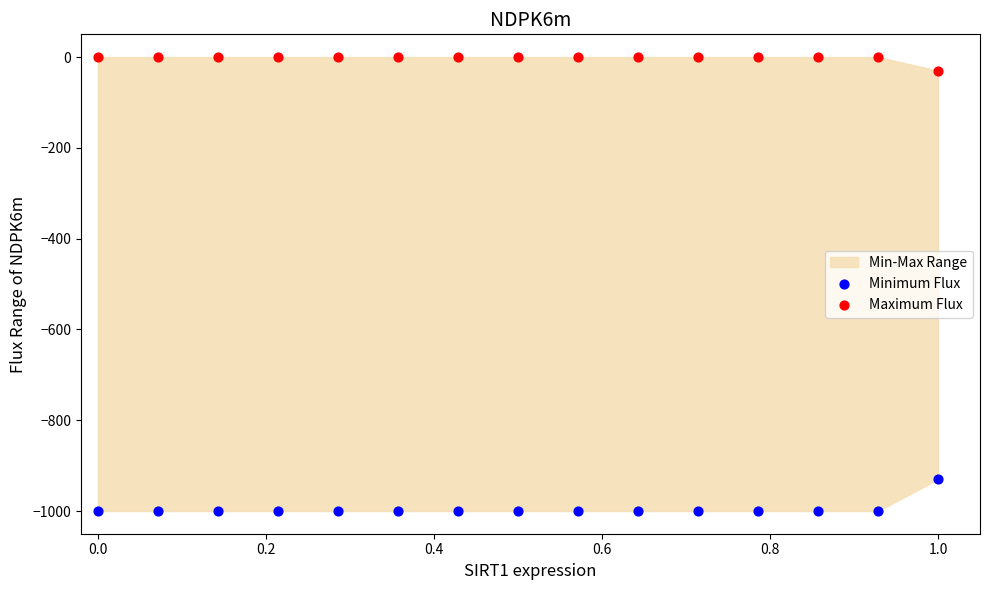

Which series has the largest Y range (max minus min)?

Minimum Flux